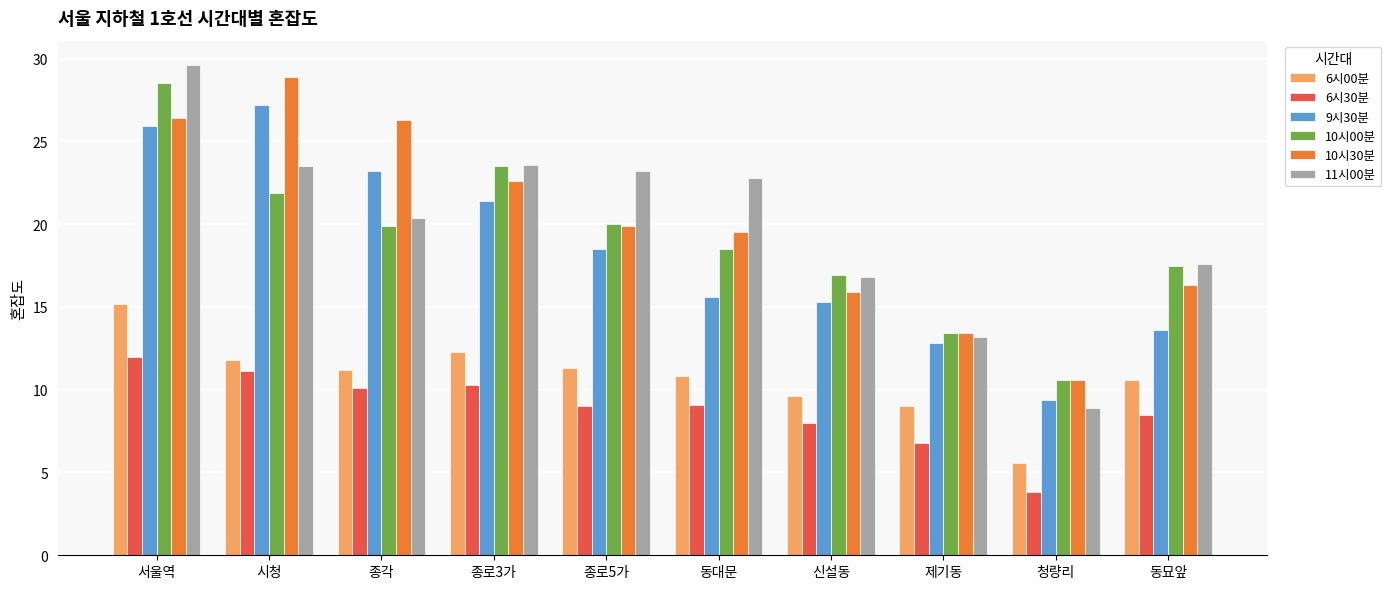

What is the sum of all 10시30분 values?

199.8